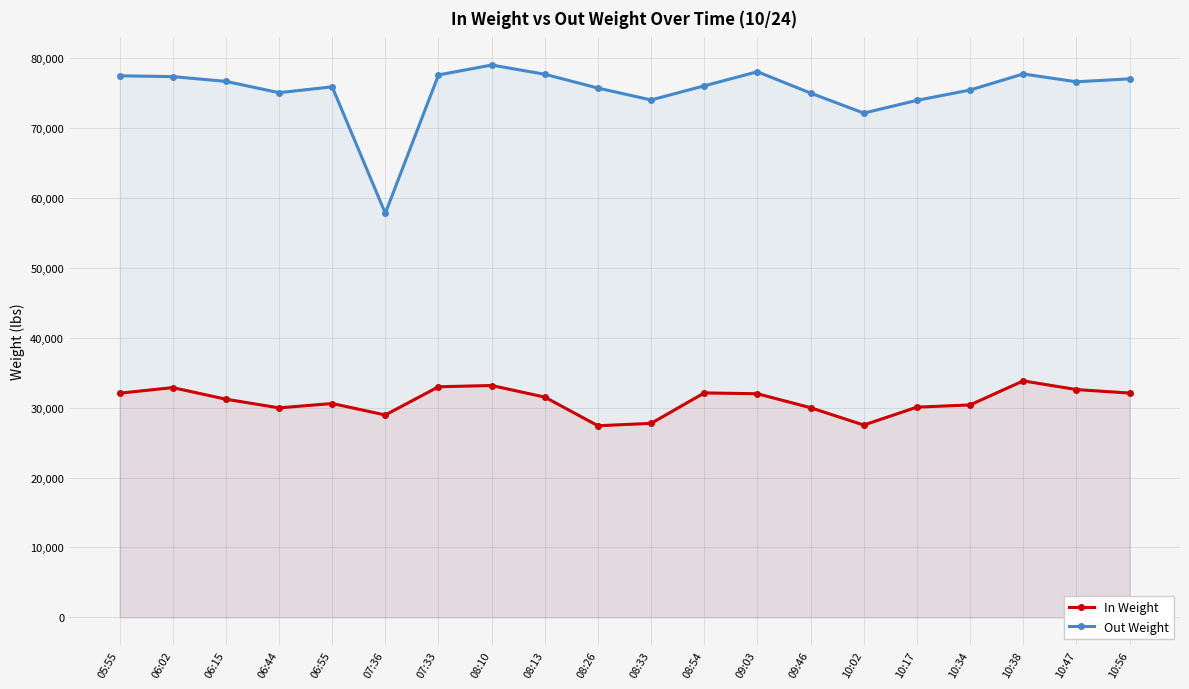

What are all the series names shown in the legend?

In Weight, Out Weight